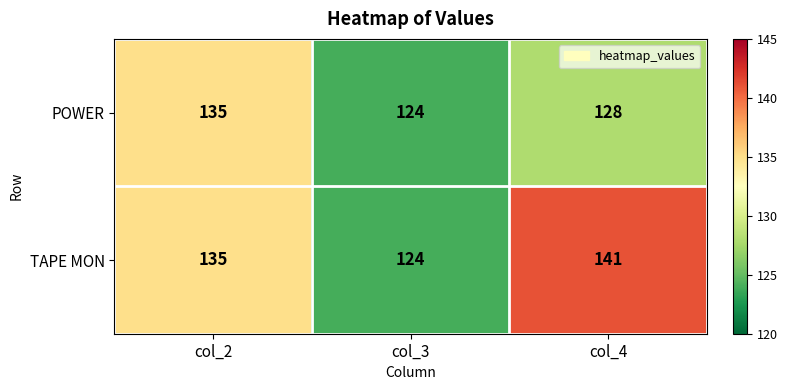

List the series in order of their overall mean, lowest first.

POWER, TAPE MON